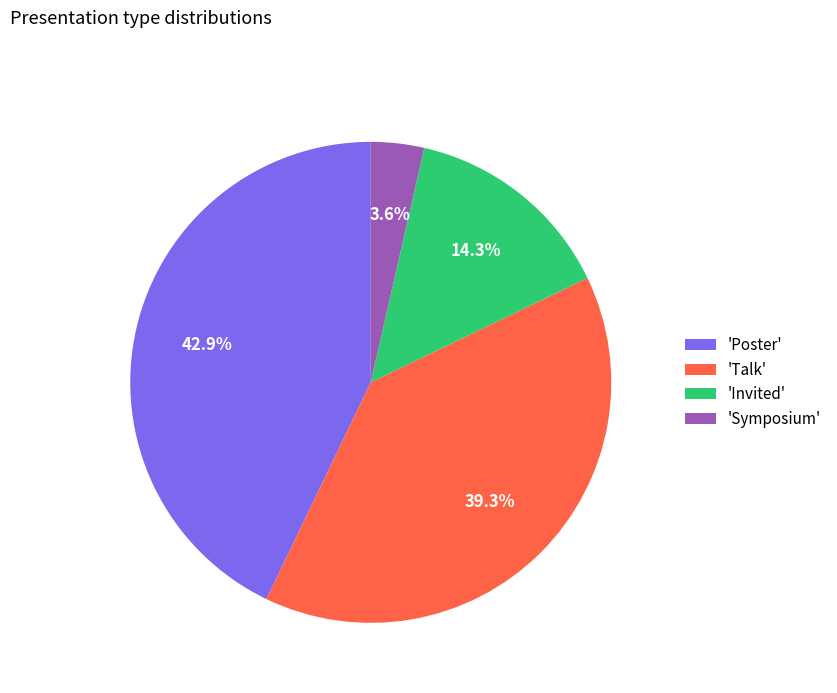

Which has a higher value, 'Symposium' or 'Talk'?

'Talk'